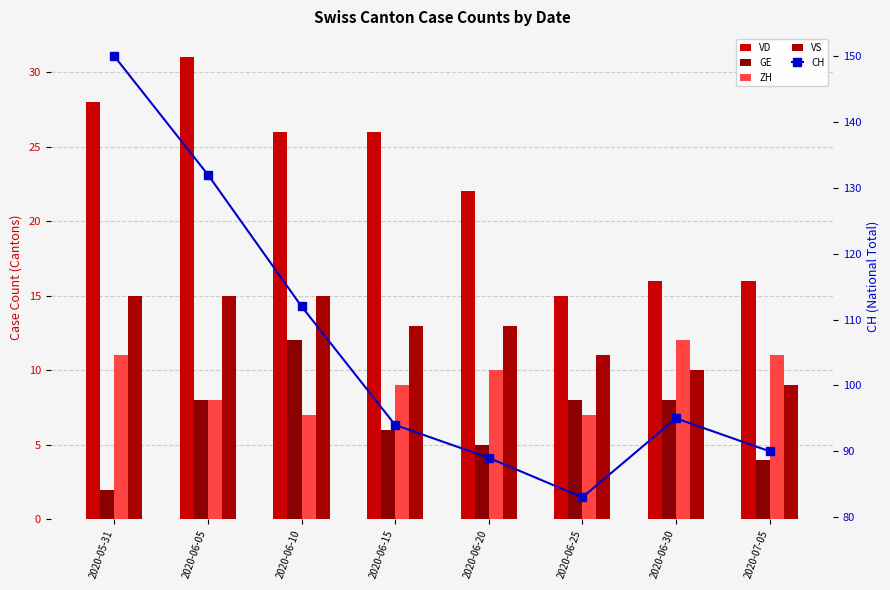

What is the sum of all ZH values?

75